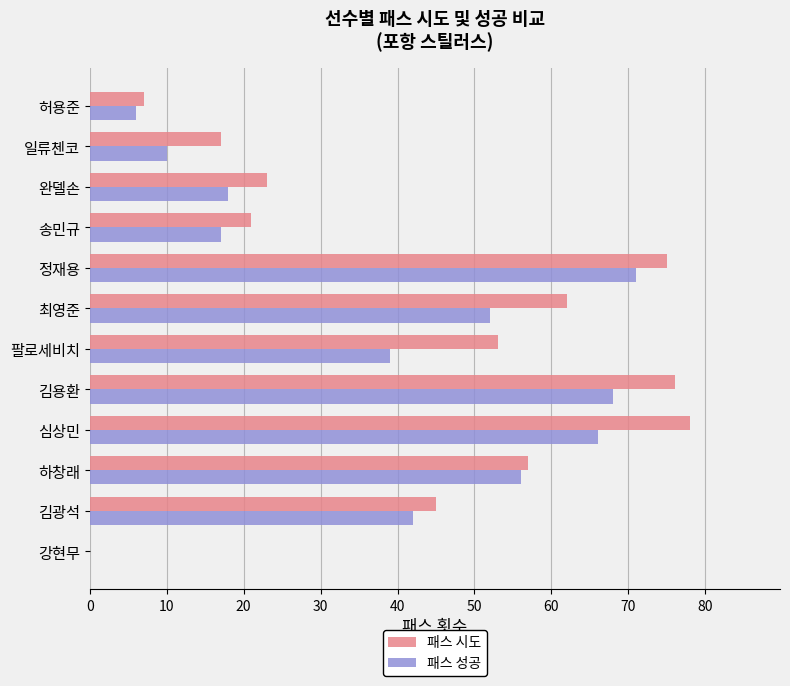

At which label is 패스 성공 closest to 35?

팔로세비치